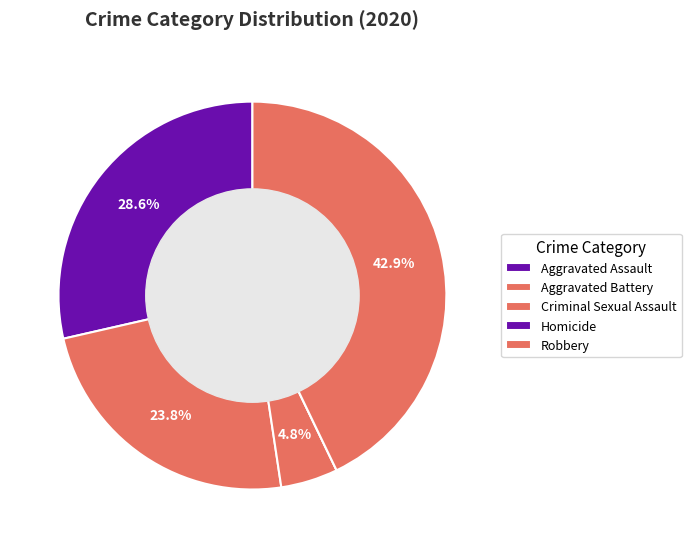

Count the number of slices in the pie.

5